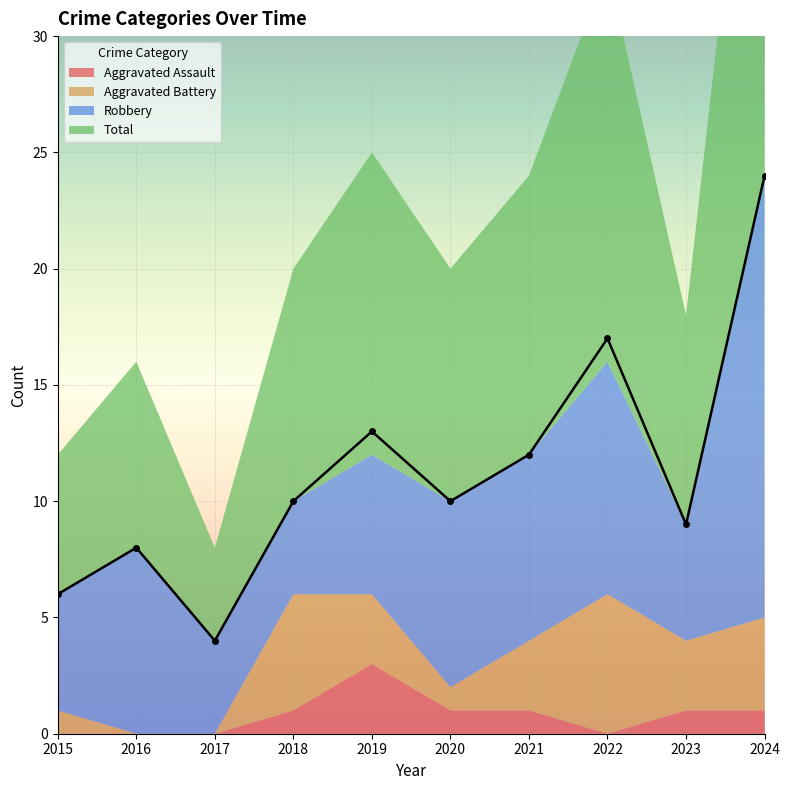

True or false: Aggravated Battery and Robbery cross at least once.

True